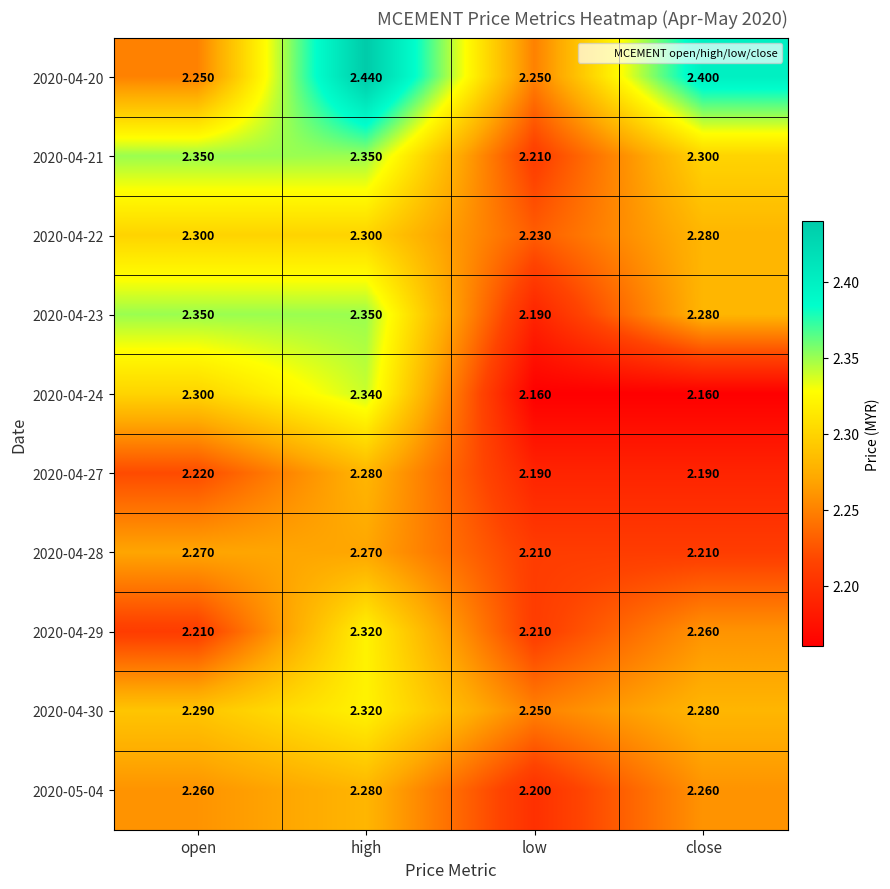

Which label corresponds to the largest value in the chart?

high